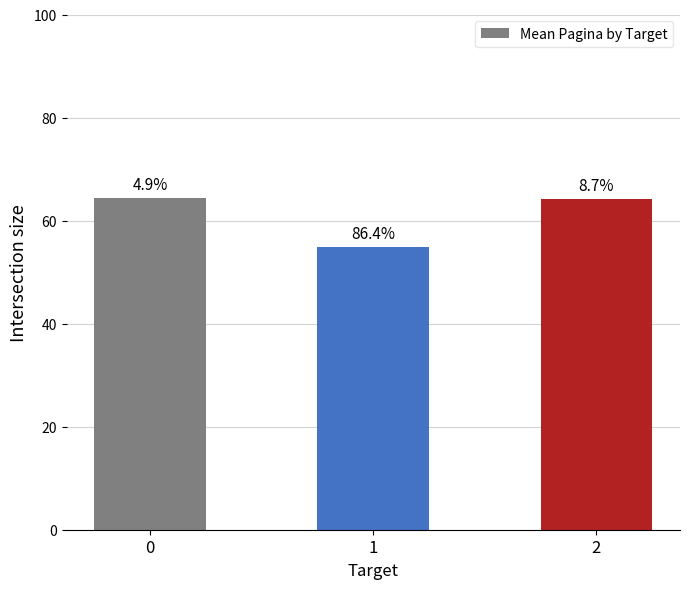

What is the average value?

61.1